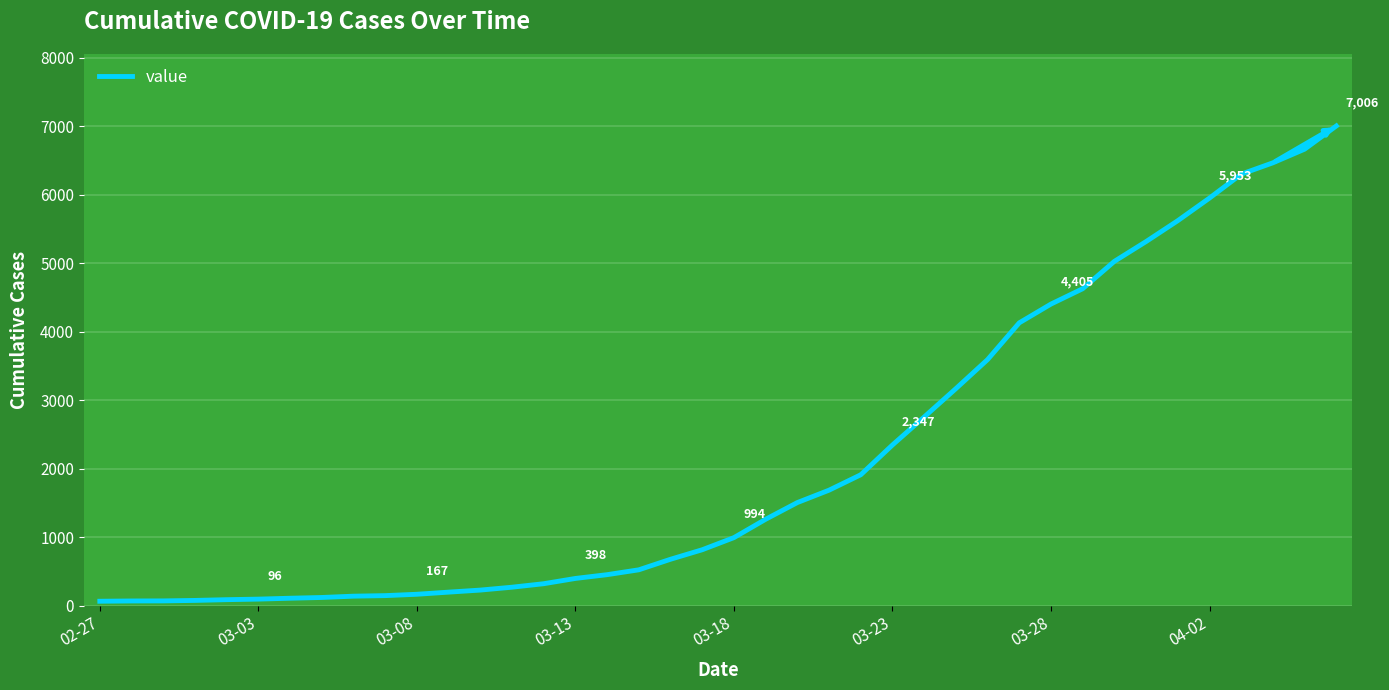

What is the maximum value shown in the chart?

7006